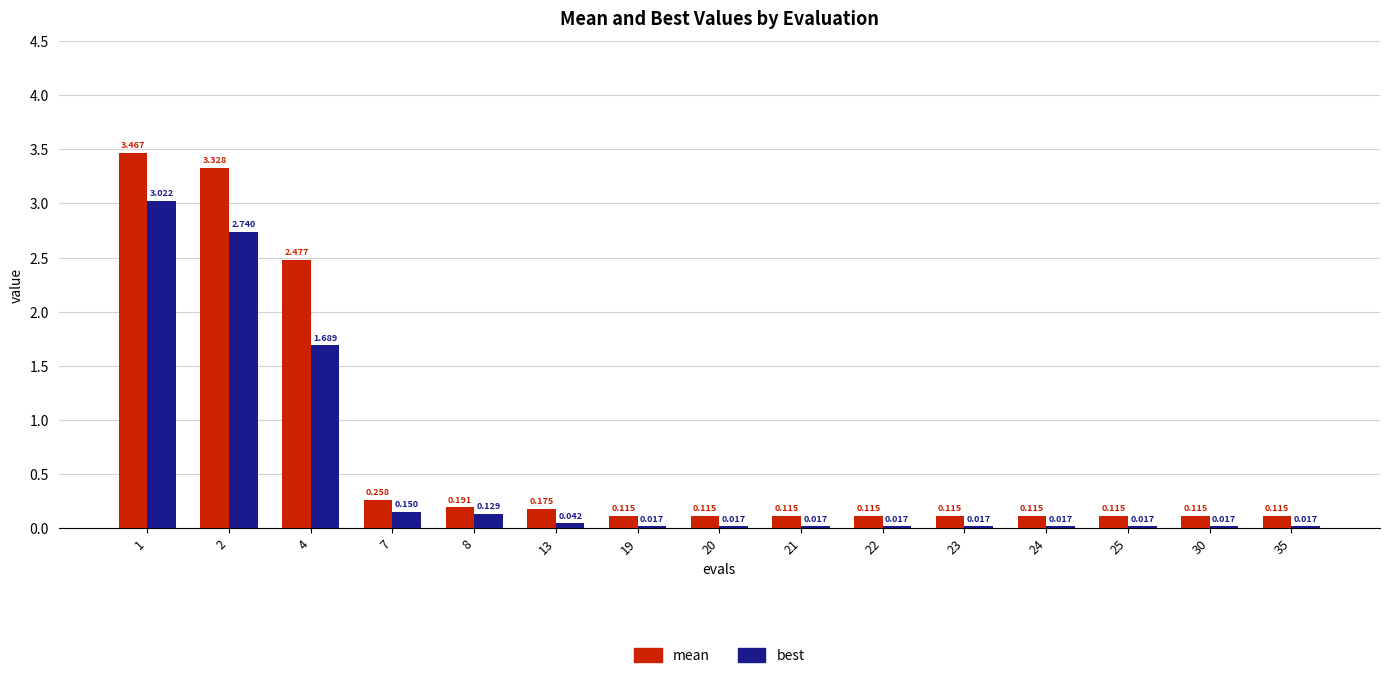

Are the bars horizontal?

No